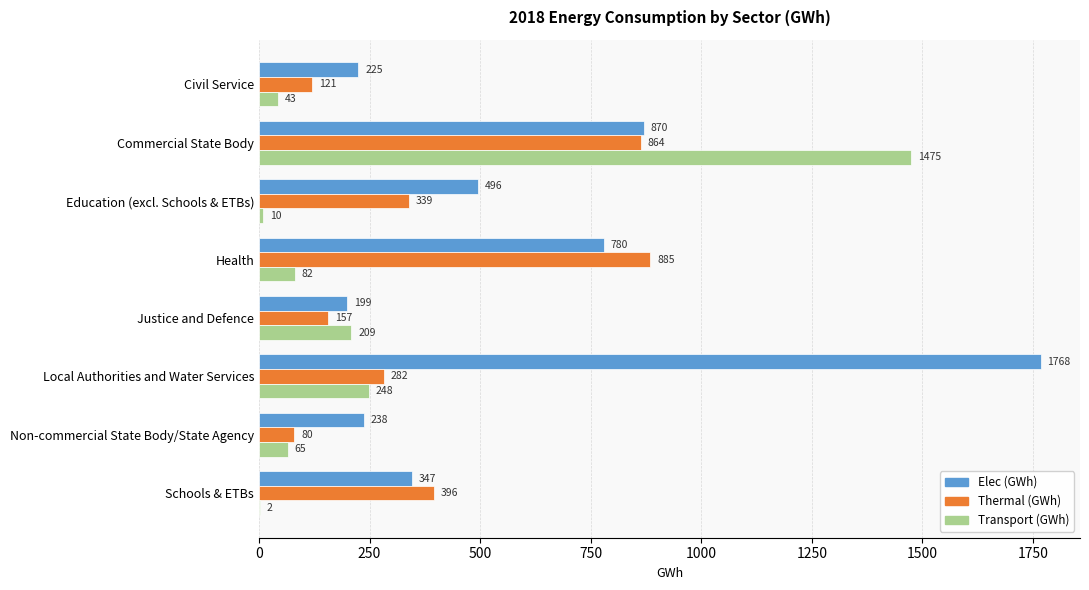

True or false: Elec (GWh) has a value of 225 at Civil Service.

True